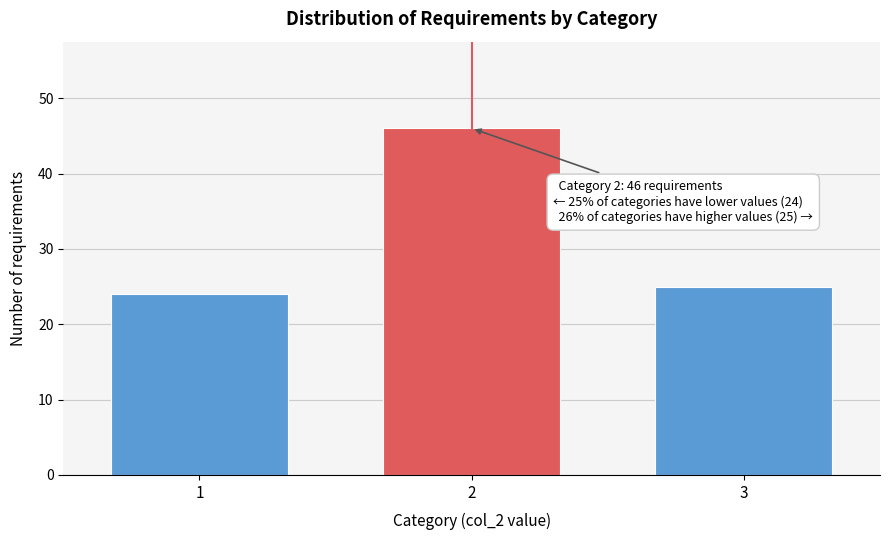

Reading right to left, what are all the values shown in this chart?

25	46	24